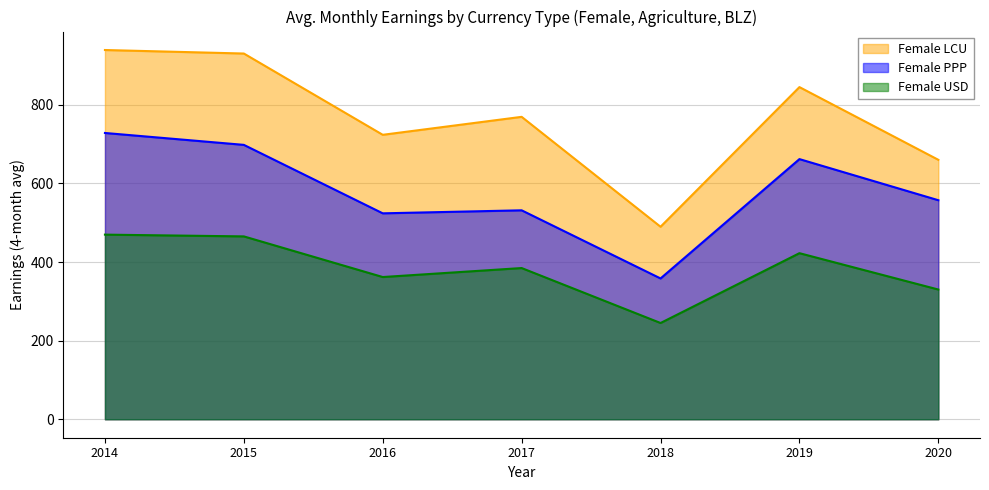

True or false: Female USD and Female PPP cross at least once.

False